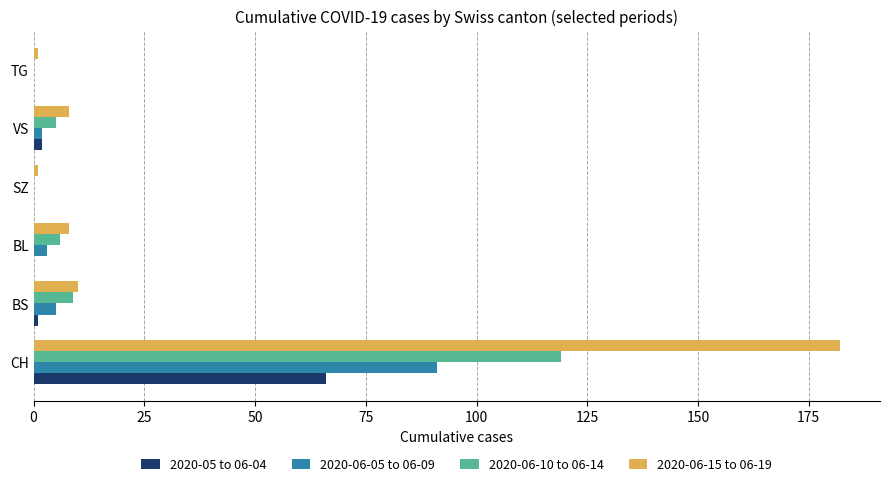

Which category has the highest value in the 2020-06-10 to 06-14 series?

CH